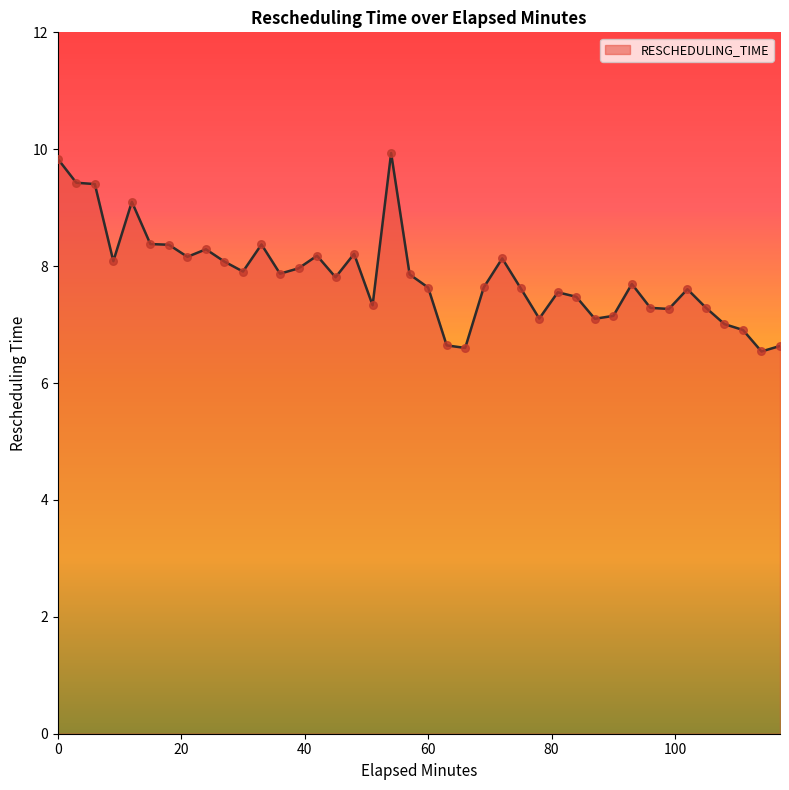

What is the difference between the maximum and minimum values?

3.4